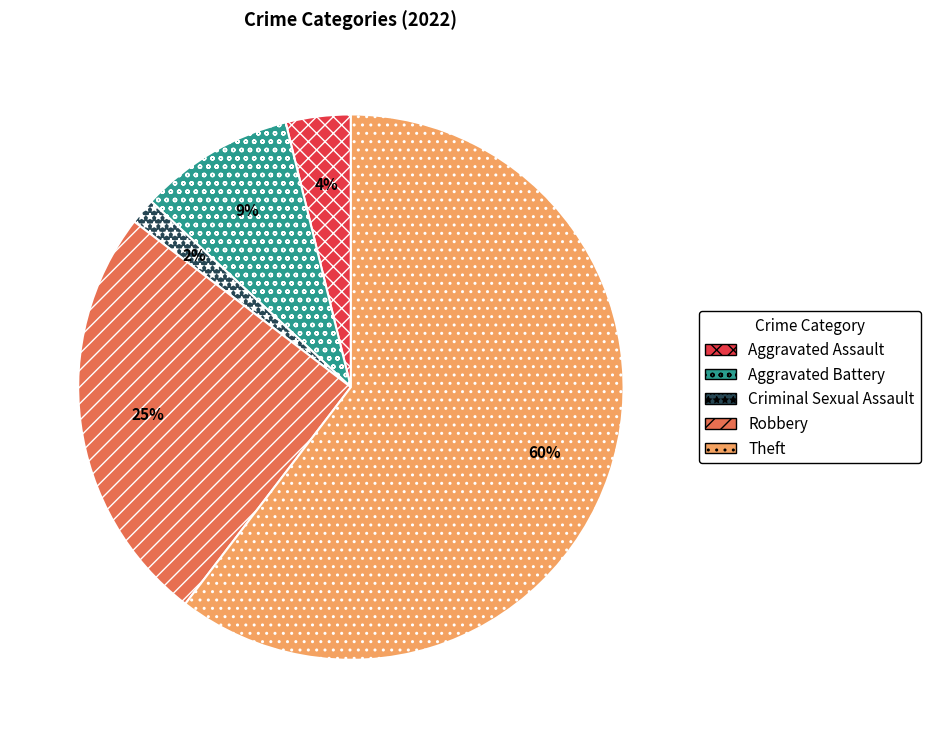

Which slice is the largest?

Theft